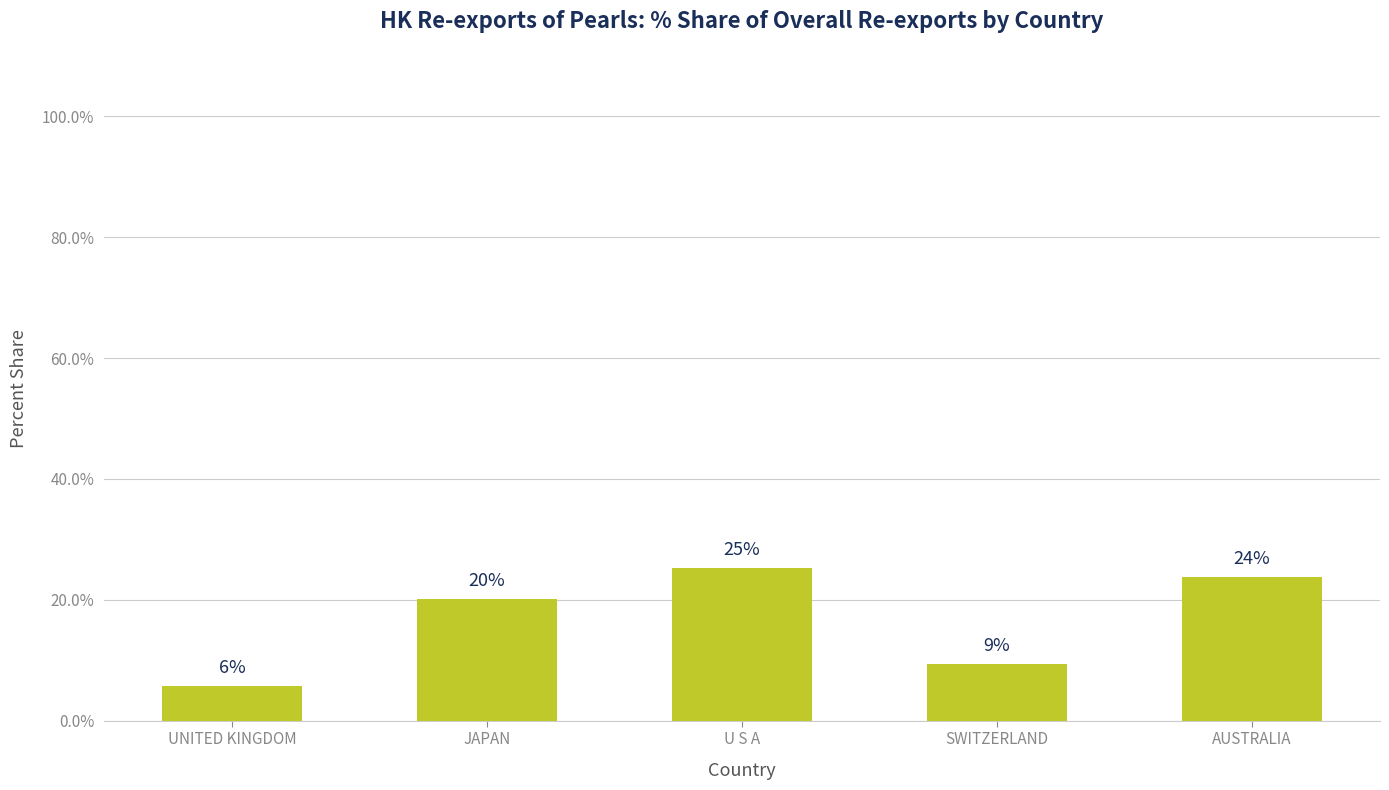

How many bars are there in total?

5